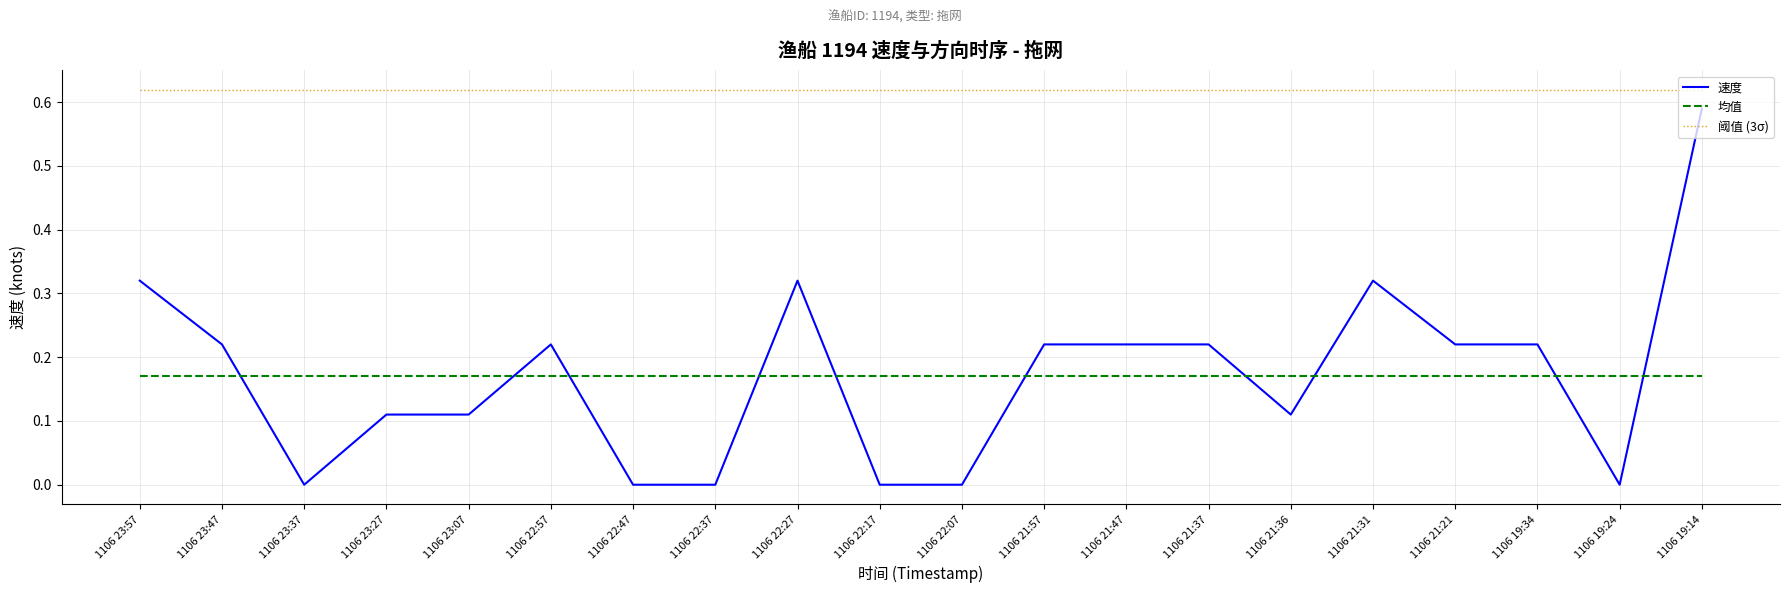

Which series has the largest range (max minus min)?

速度